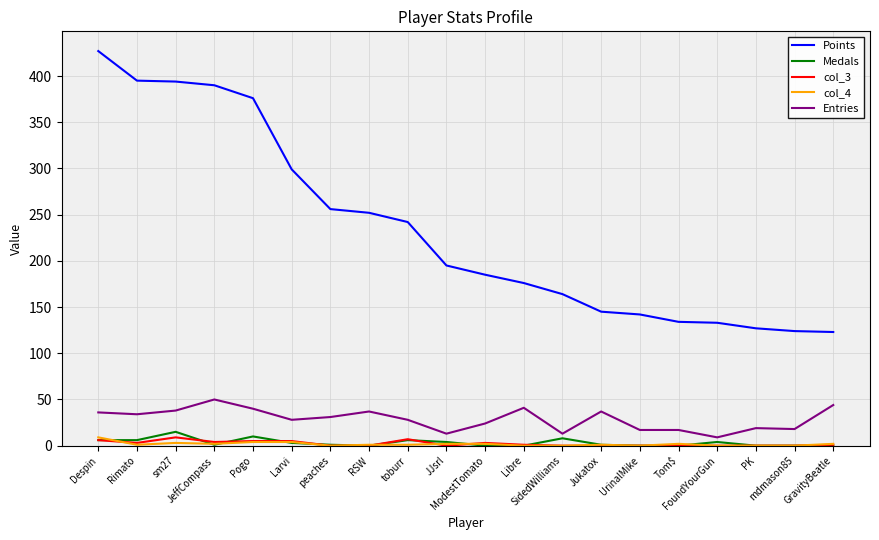

Which series has the largest total across all categories?

Points